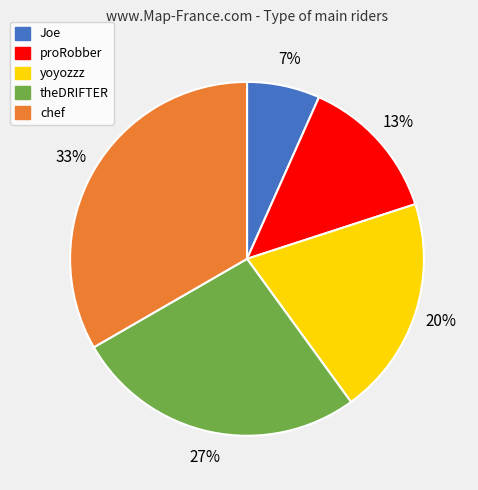

To the nearest percent, what is the difference between the chef and yoyozzz slice percentages?

13%